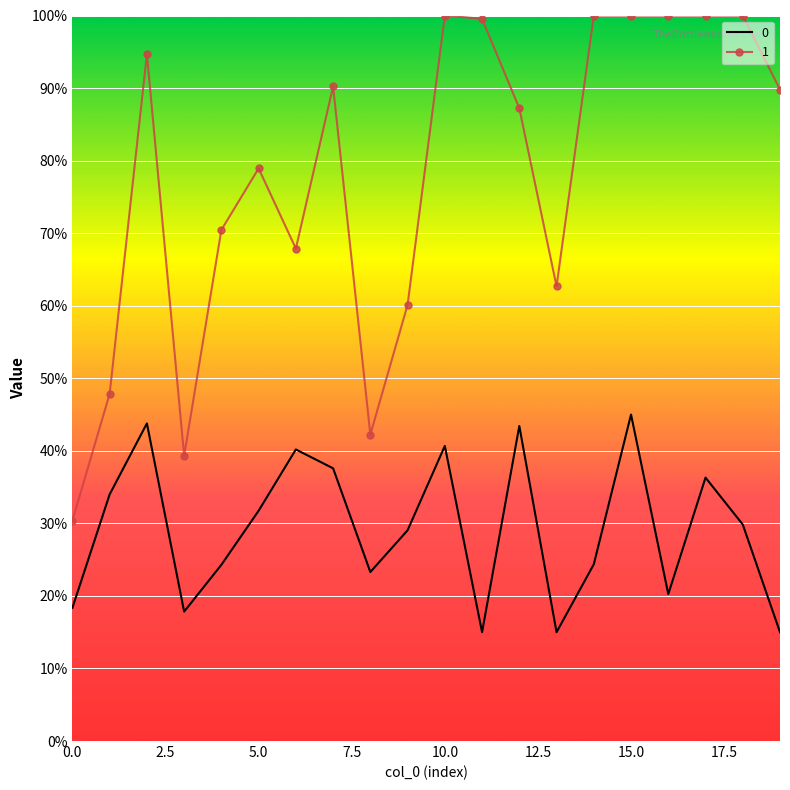

Reading left to right, extract all data points from this chart.

0: 0=0.2	1=0.3	2=0.4	3=0.2	4=0.2	5=0.3	6=0.4	7=0.4	8=0.2	9=0.3	10=0.4	11=0.1	12=0.4	13=0.1	14=0.2	15=0.5	16=0.2	17=0.4	18=0.3	19=0.1
1: 0=0.3	1=0.5	2=0.9	3=0.4	4=0.7	5=0.8	6=0.7	7=0.9	8=0.4	9=0.6	10=1.0	11=1.0	12=0.9	13=0.6	14=1.0	15=1.0	16=1.0	17=1.0	18=1.0	19=0.9